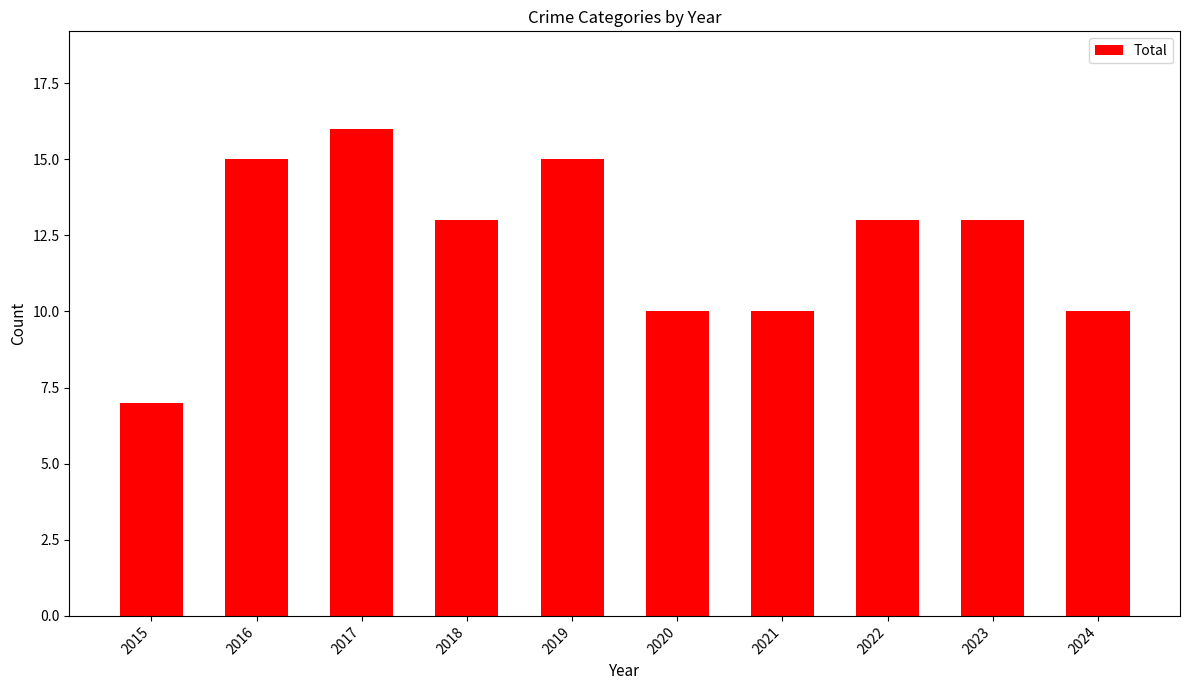

How many categories are shown in the chart?

10